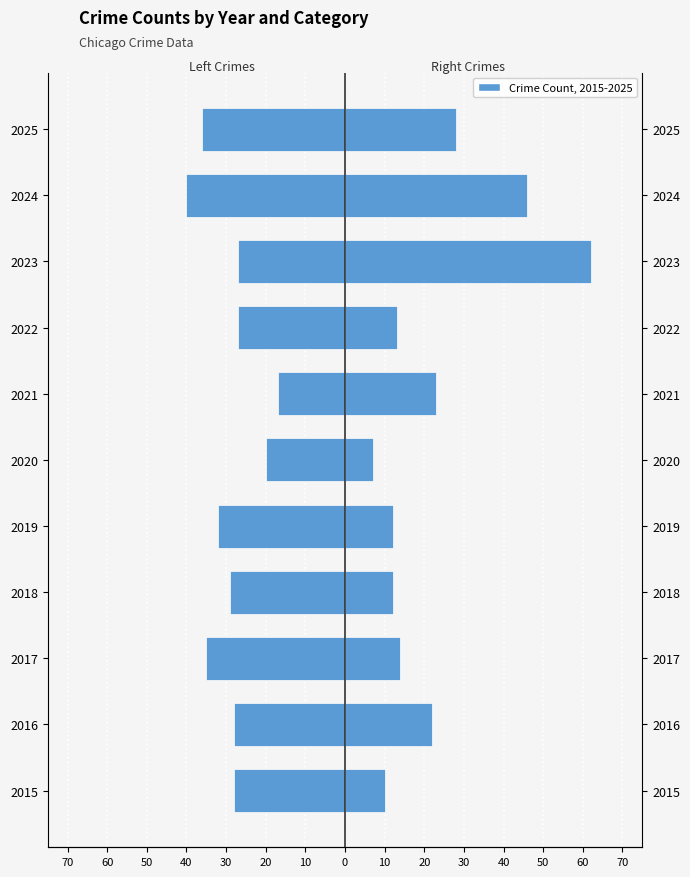

The value of Left (Theft+Burglary+Agg.Battery) at 2020 is -20. True or false?

True